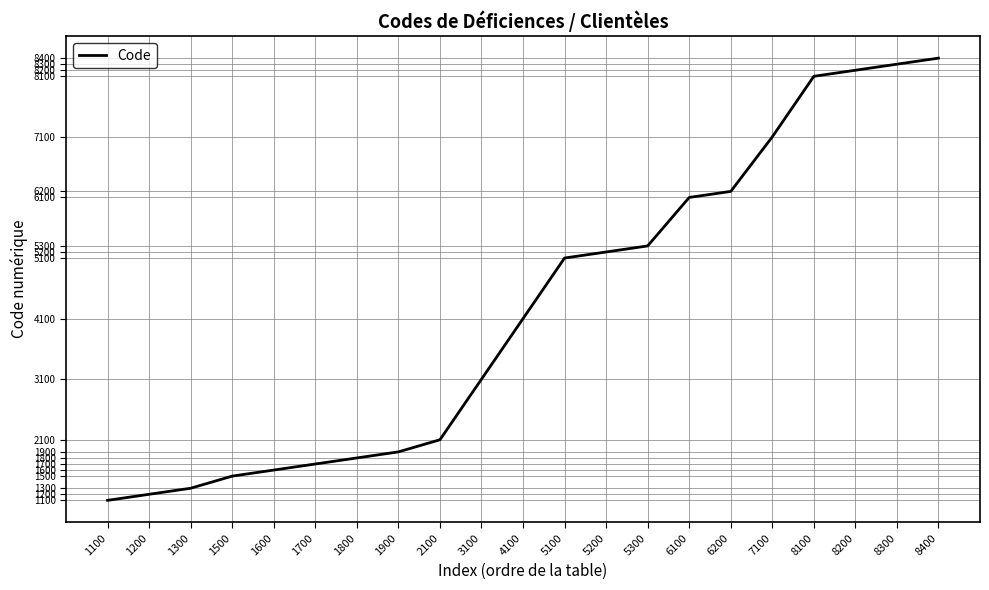

The value at 1500 is 1500. True or false?

True